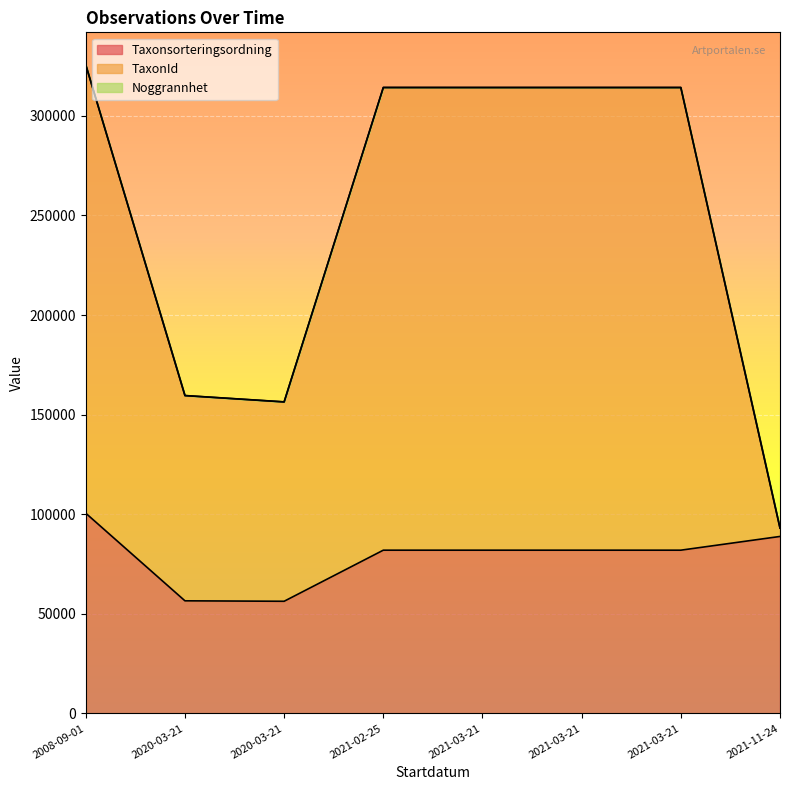

Which series changed the most between 2021-03-21 and 2021-03-21?

Taxonsorteringsordning